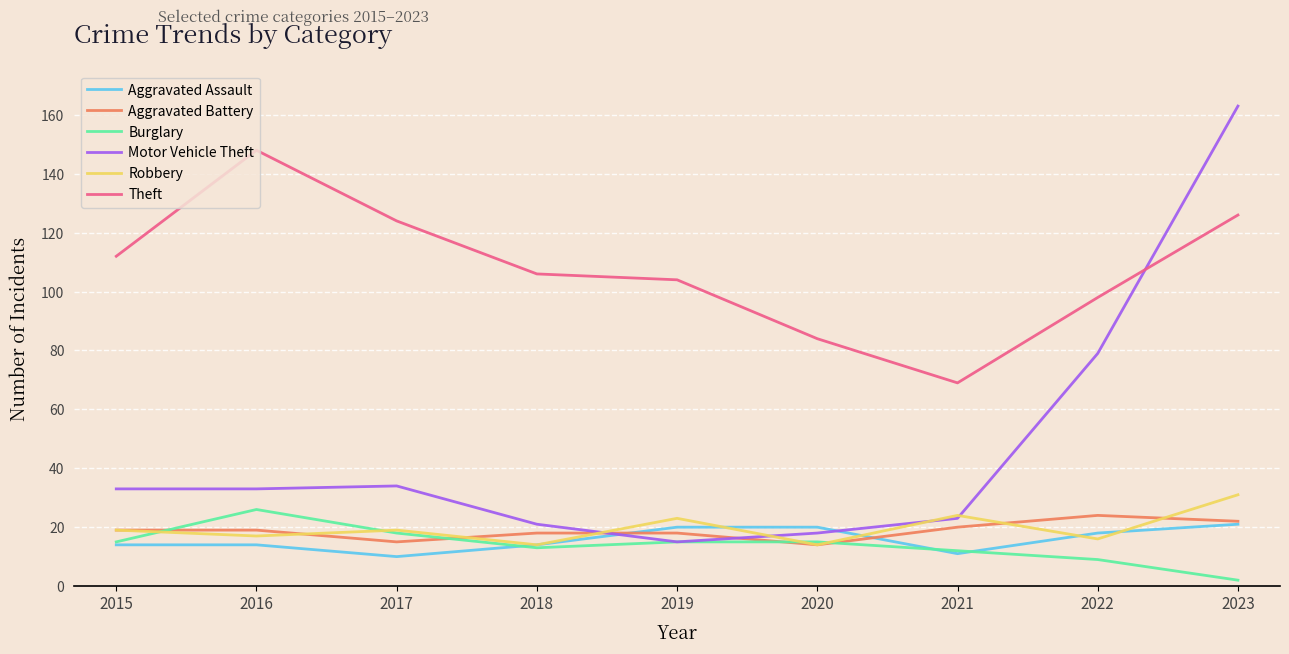

True or false: Theft has a value of 132 at 2022.

False